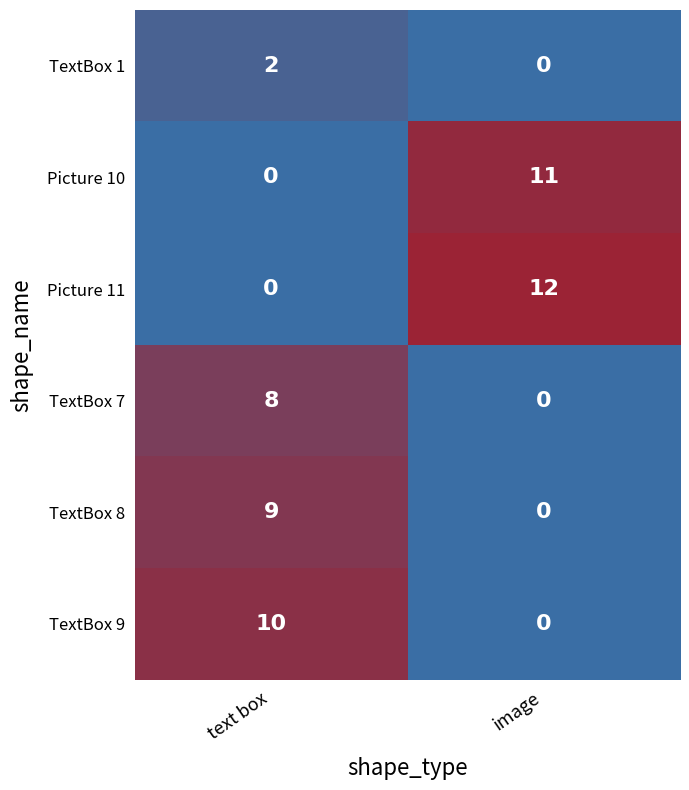

Which series has the widest spread of values?

Picture 11